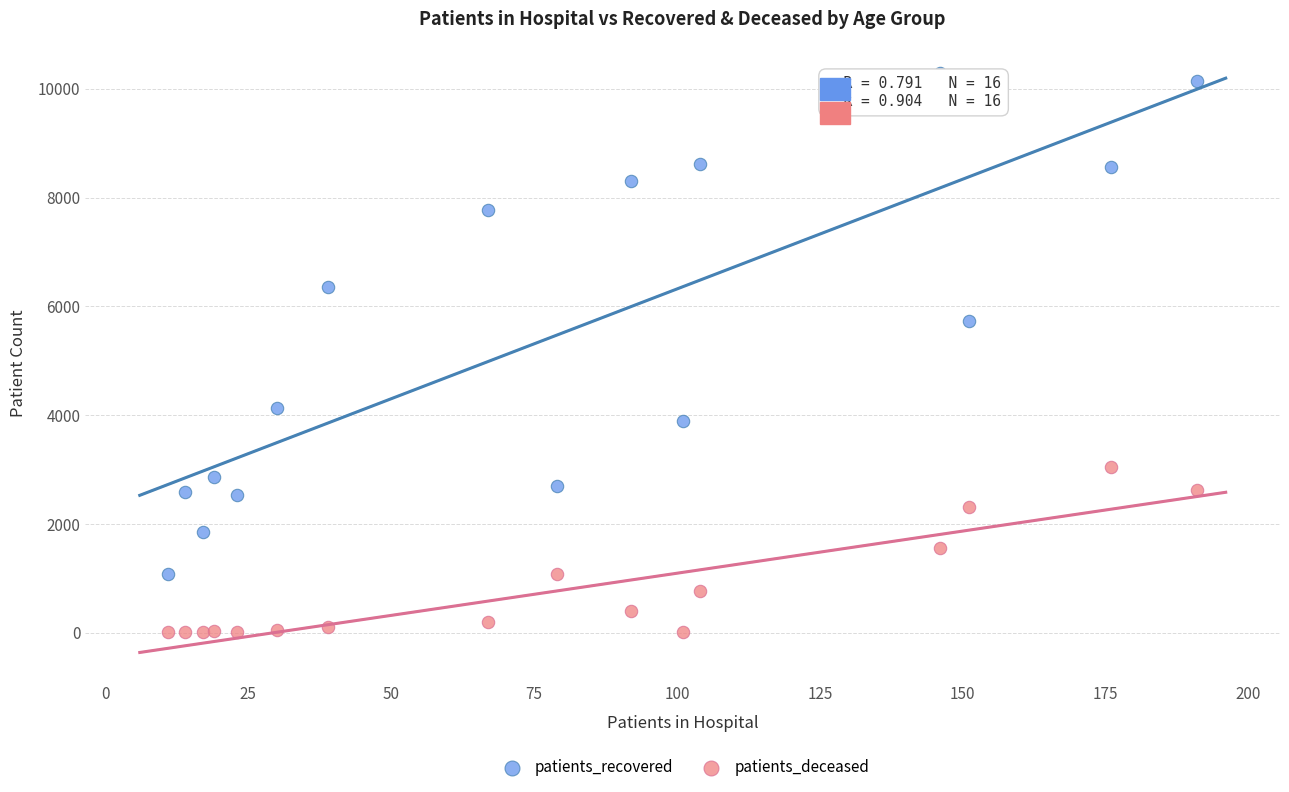

Which series contains the lowest Y value?

patients_deceased